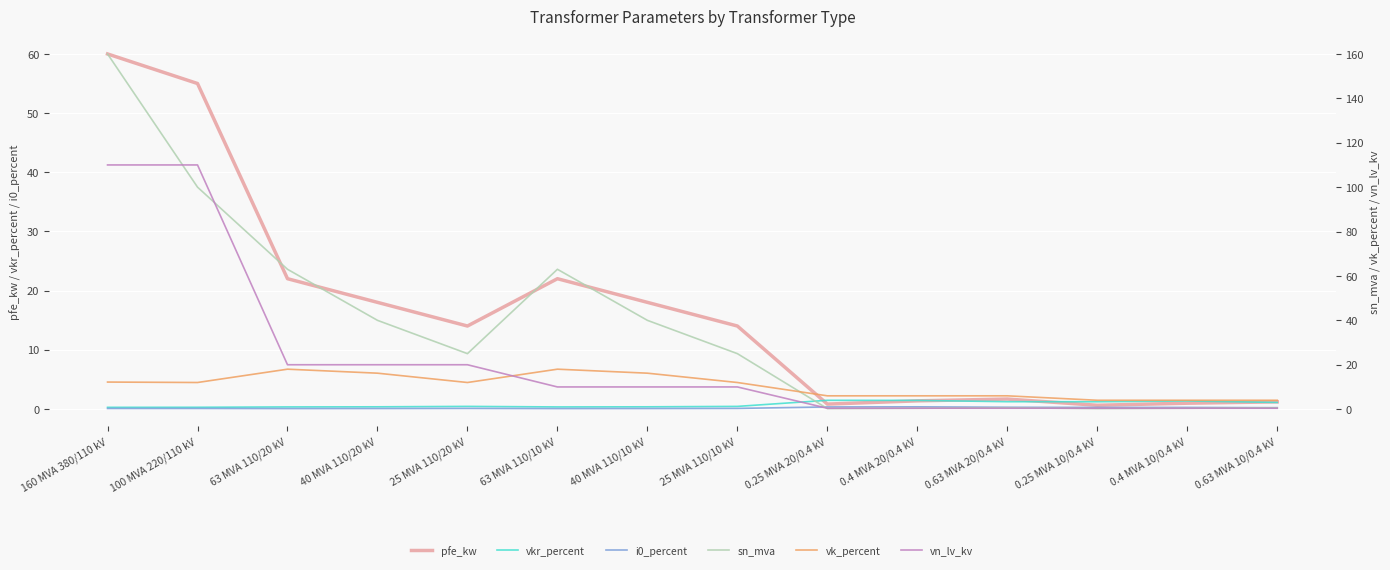

Where does the vn_lv_kv series first go above 10?

160 MVA 380/110 kV